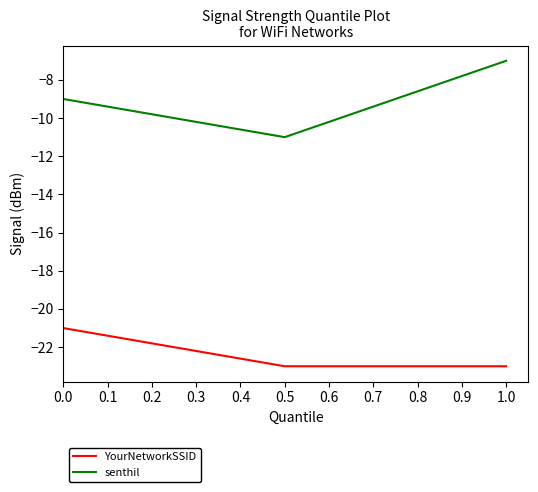

What is the average value of the YourNetworkSSID series?

-22